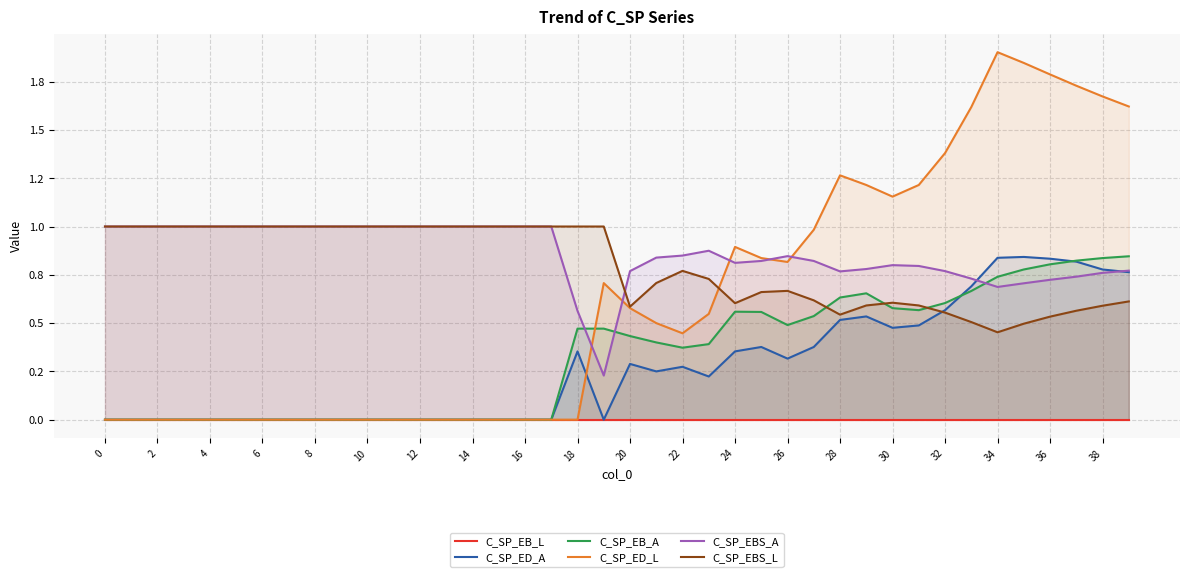

What is the difference between the maximum and minimum values in the C_SP_ED_L series?

1.9